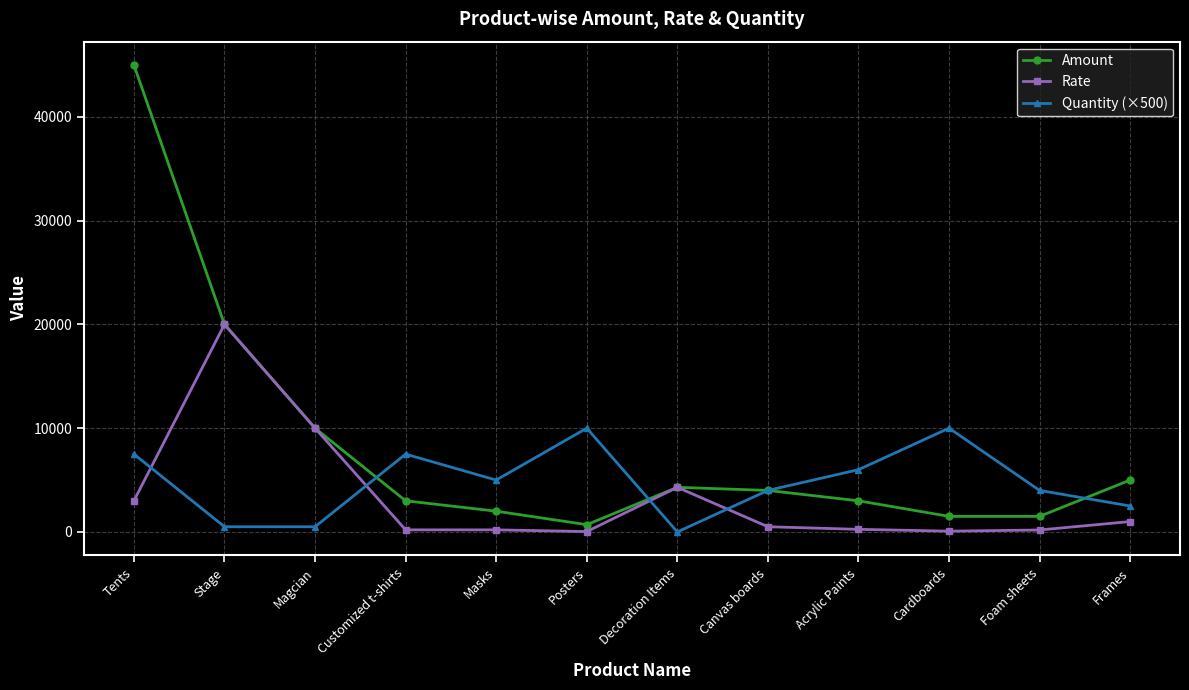

Is the value of Amount at Magcian greater than the value of Rate at Posters?

Yes